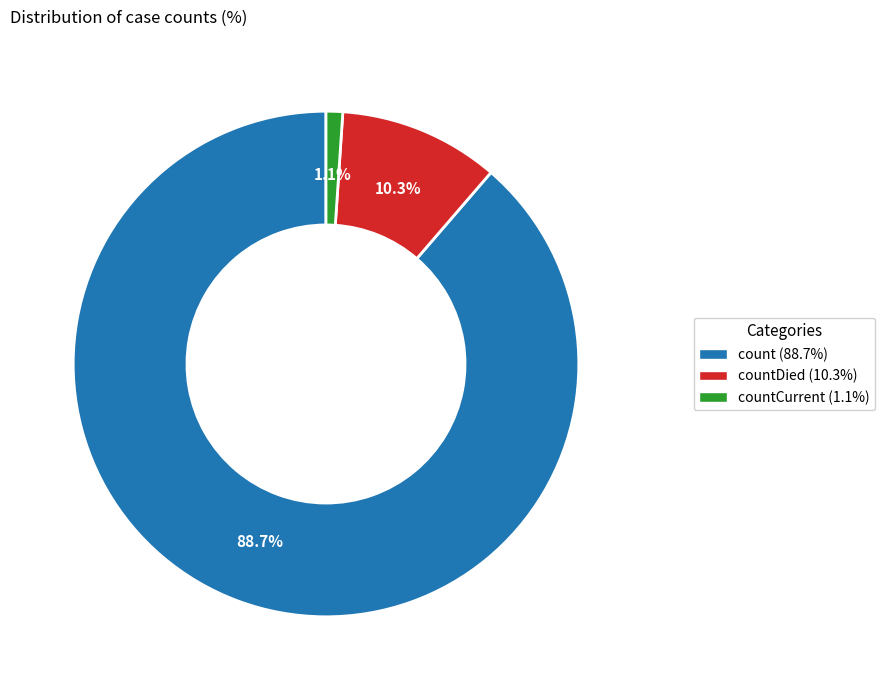

Is there a majority slice in this chart?

Yes